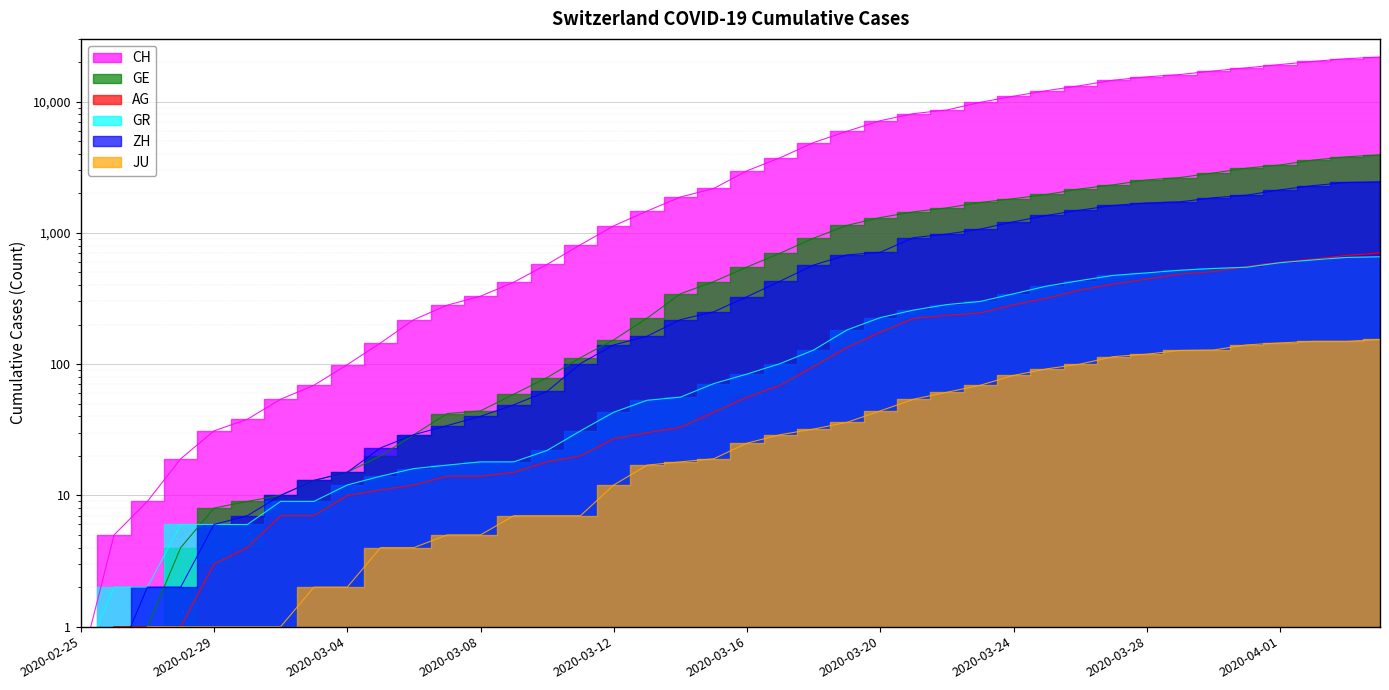

What is the sum of all ZH values?

28994.0